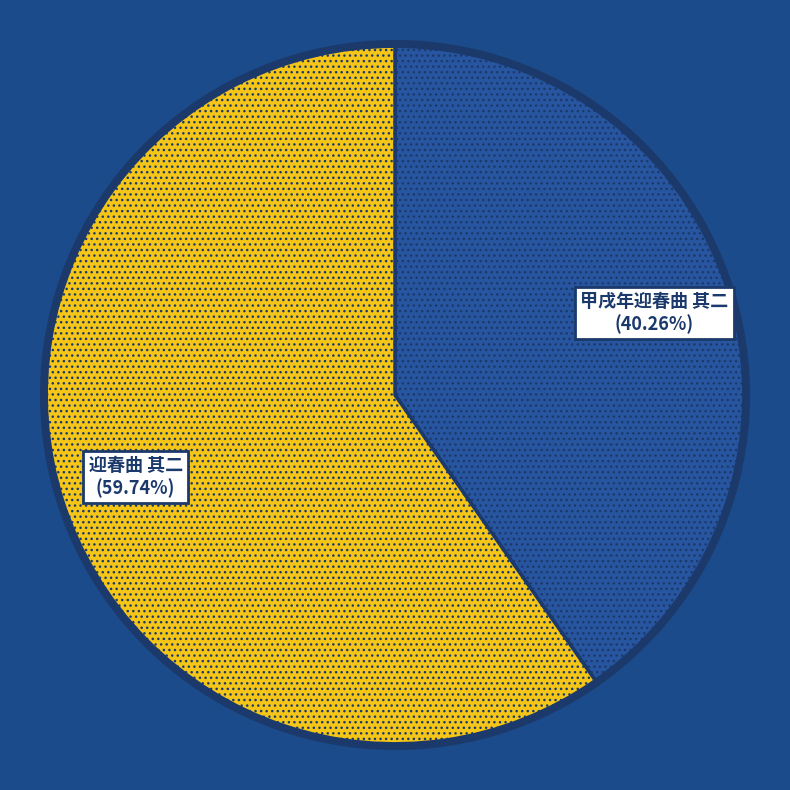

Is there a majority slice in this chart?

Yes